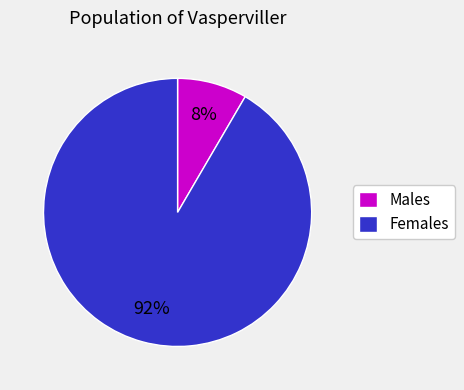

Is it true that Males is 1% of the pie?

False